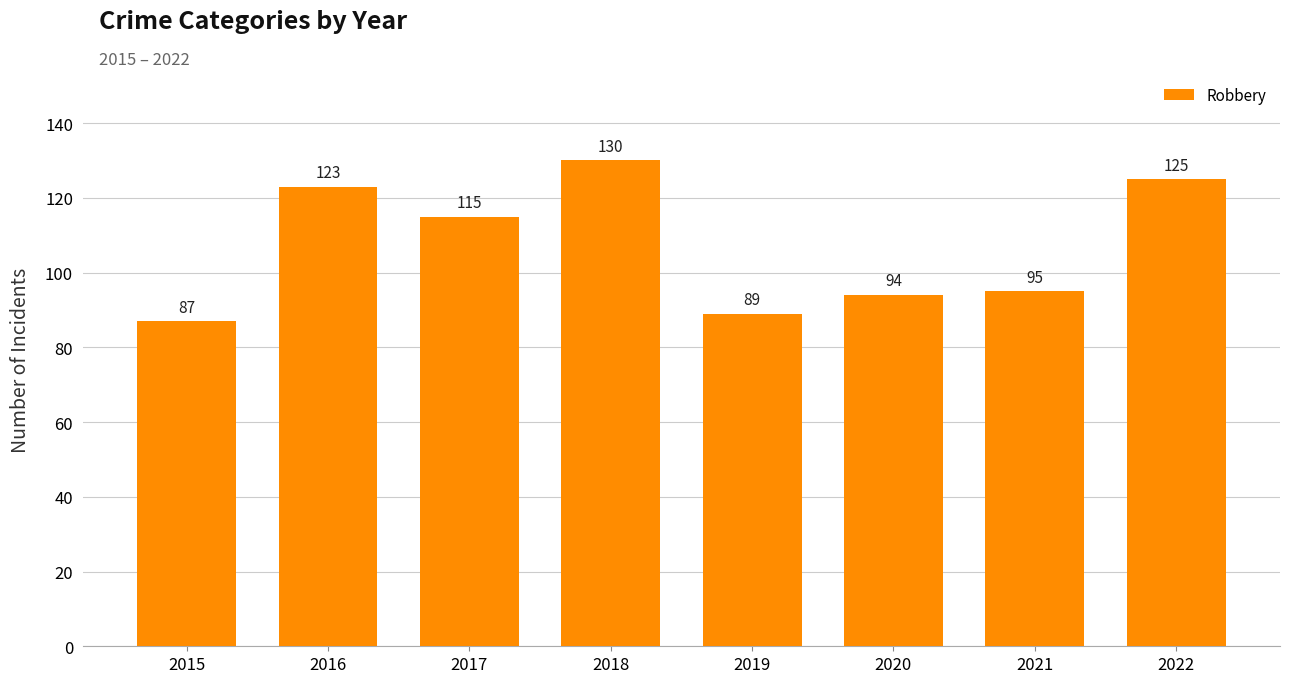

Approximately how many times larger is the value at 2020 compared to 2016?

0.8